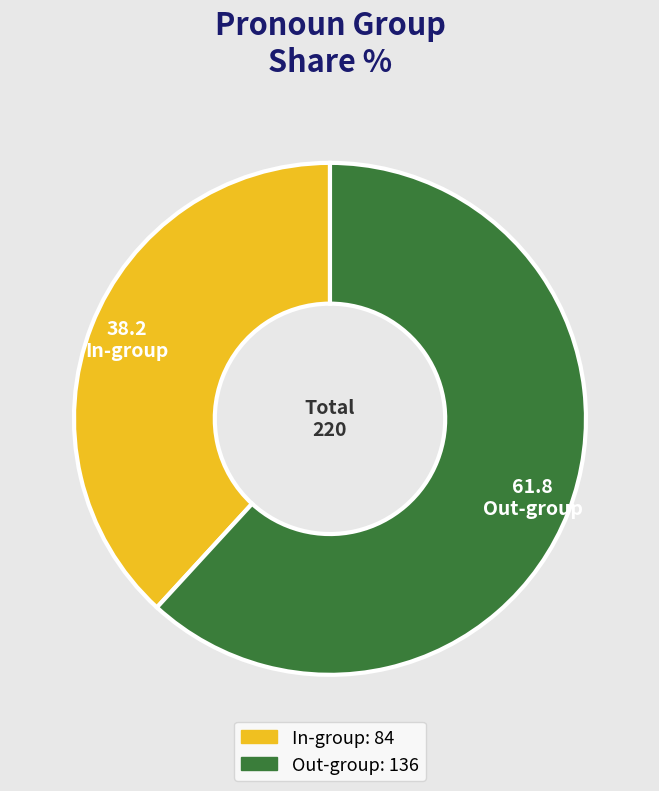

Does Out-group account for over 50% of the chart?

Yes